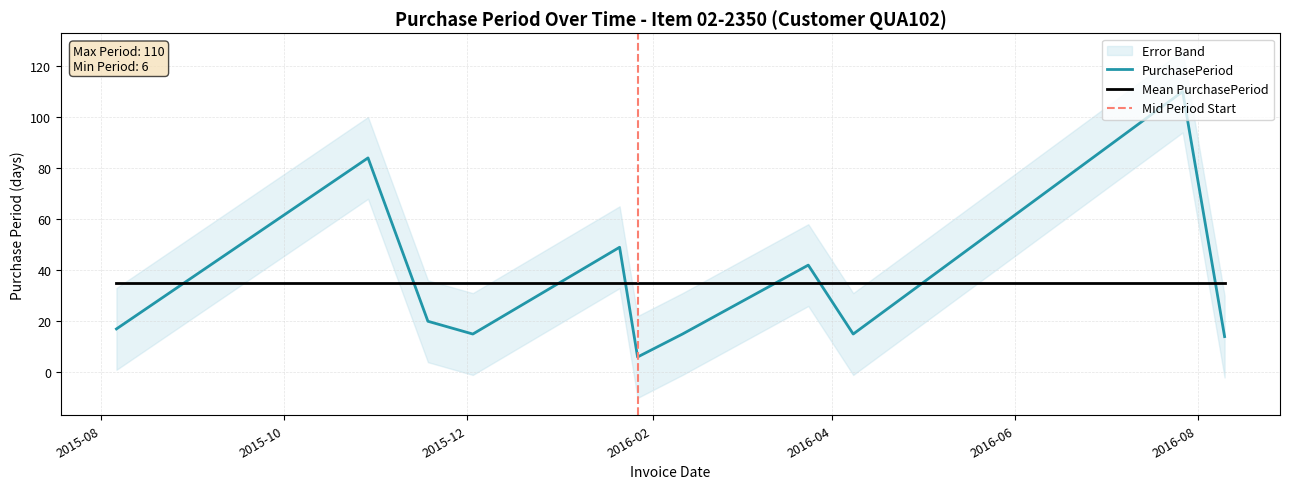

What is the difference between the second highest and minimum values?

78